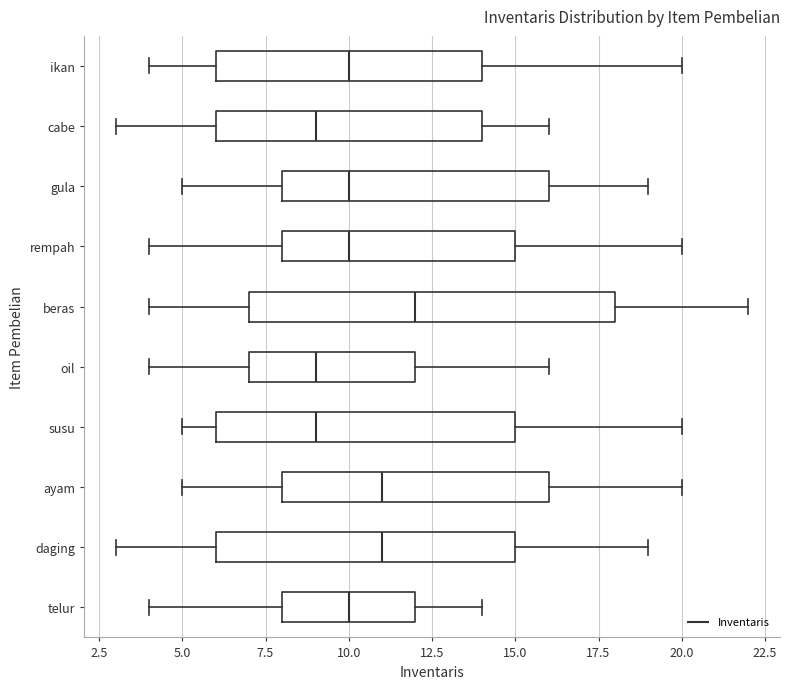

Comparing the boxes themselves (not the whiskers), which one is the widest?

beras